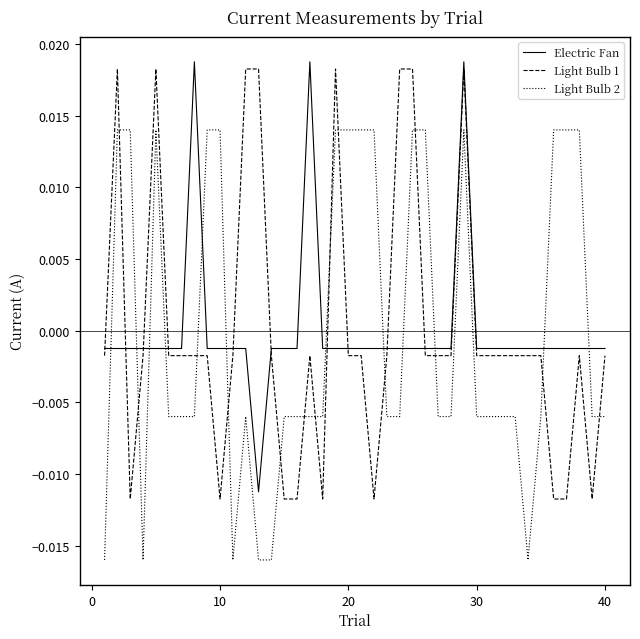

True or false: Electric Fan and Light Bulb 2 intersect in this chart.

True